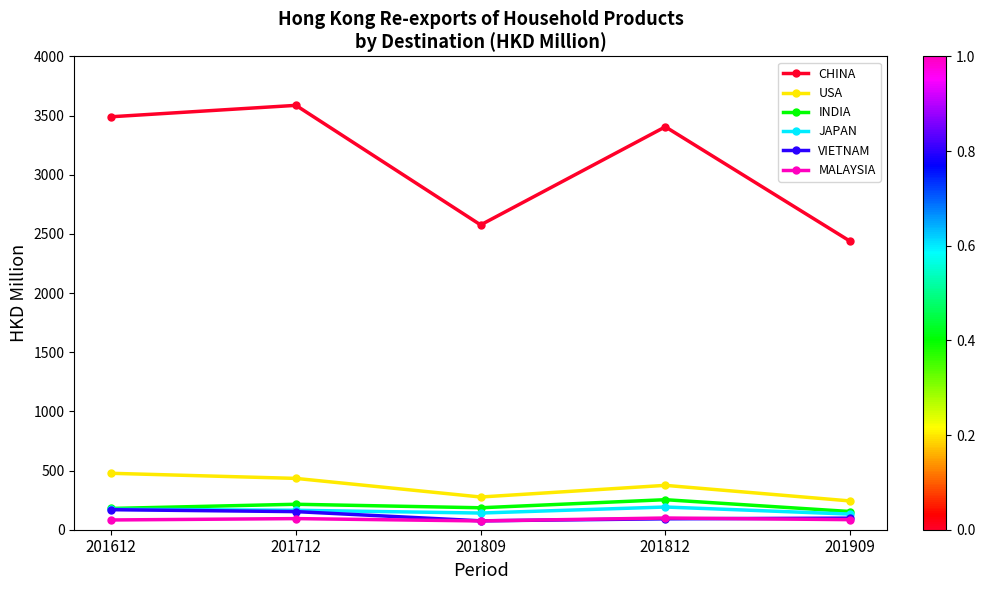

What is the spread (max minus min) of values at 201809?

2502.0